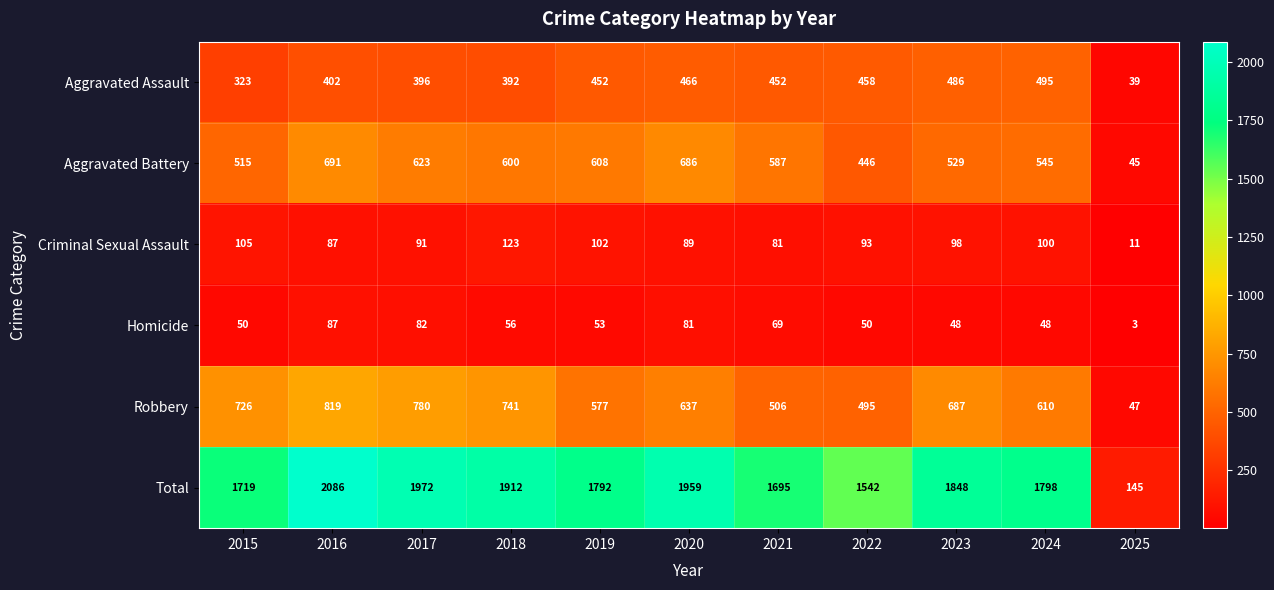

At which category does the chart reach its peak across all series?

2016